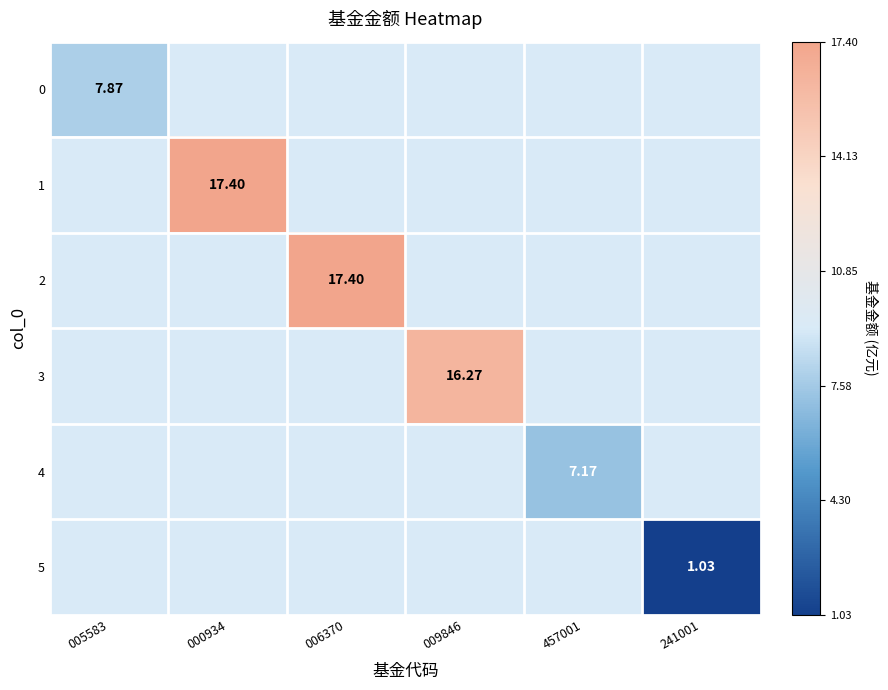

Rank the series at 006370 from lowest to highest value.

0, 1, 3, 4, 5, 2